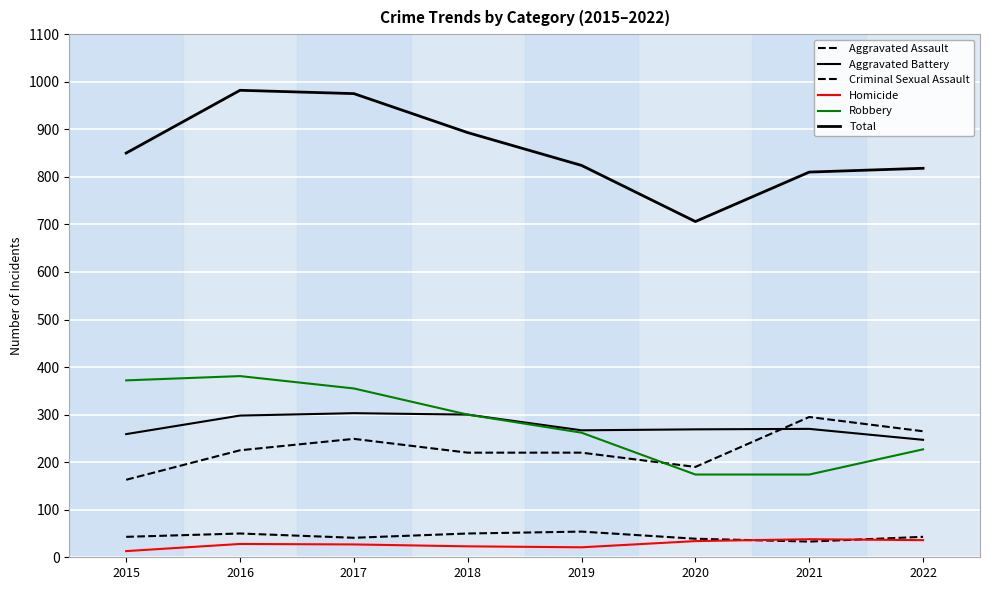

What is the sum of all Homicide values?

220